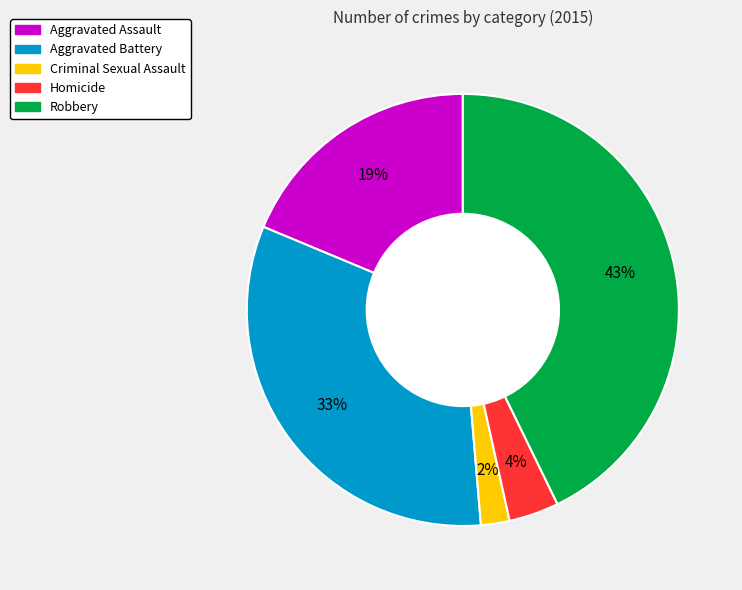

What is the smallest slice in the pie chart?

Criminal Sexual Assault